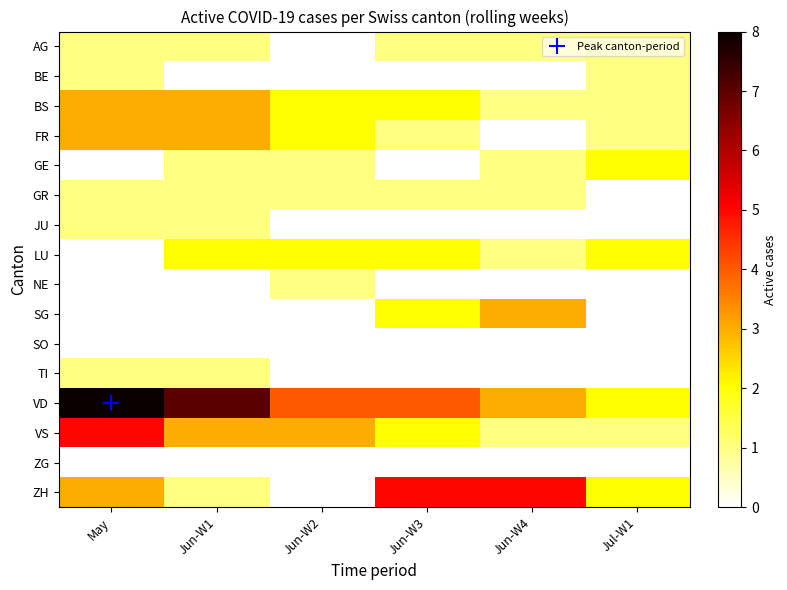

At Jun-W4, list the series in order from smallest to largest.

BE, FR, JU, NE, SO, TI, ZG, AG, BS, GE, GR, LU, VS, SG, VD, ZH